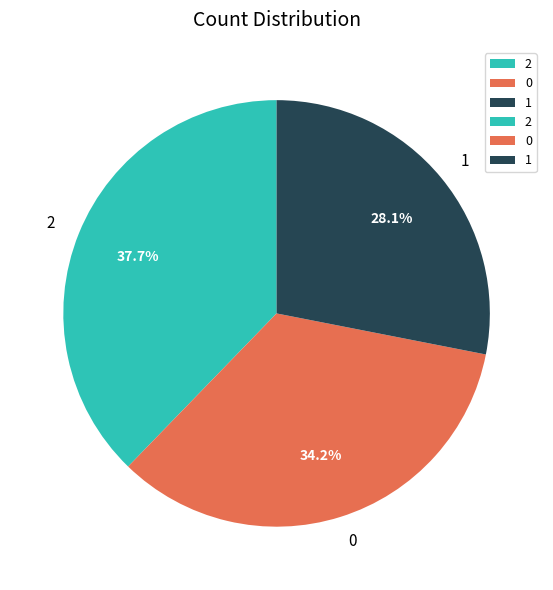

Count the number of slices in the pie.

3